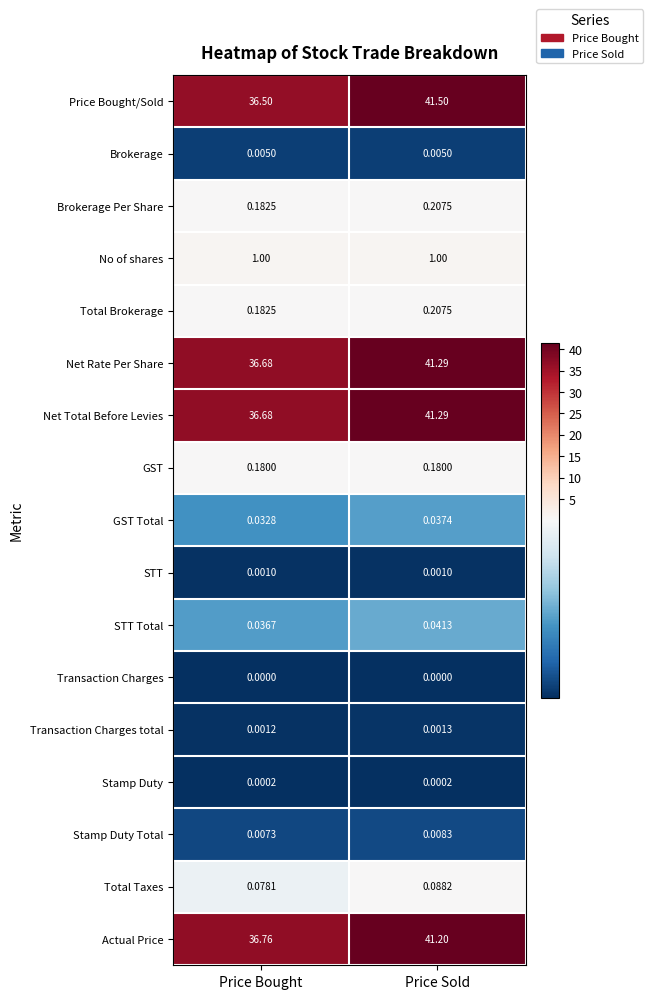

What is the maximum value shown in the chart?

41.5